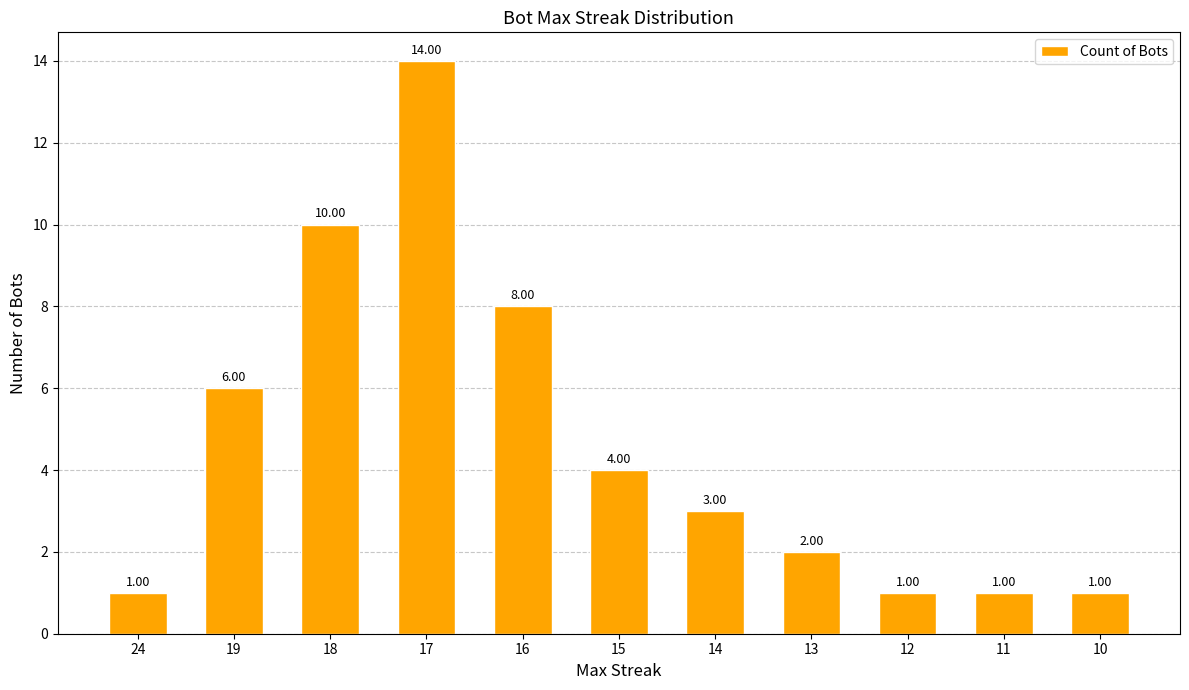

The value at 15 is 4. True or false?

True